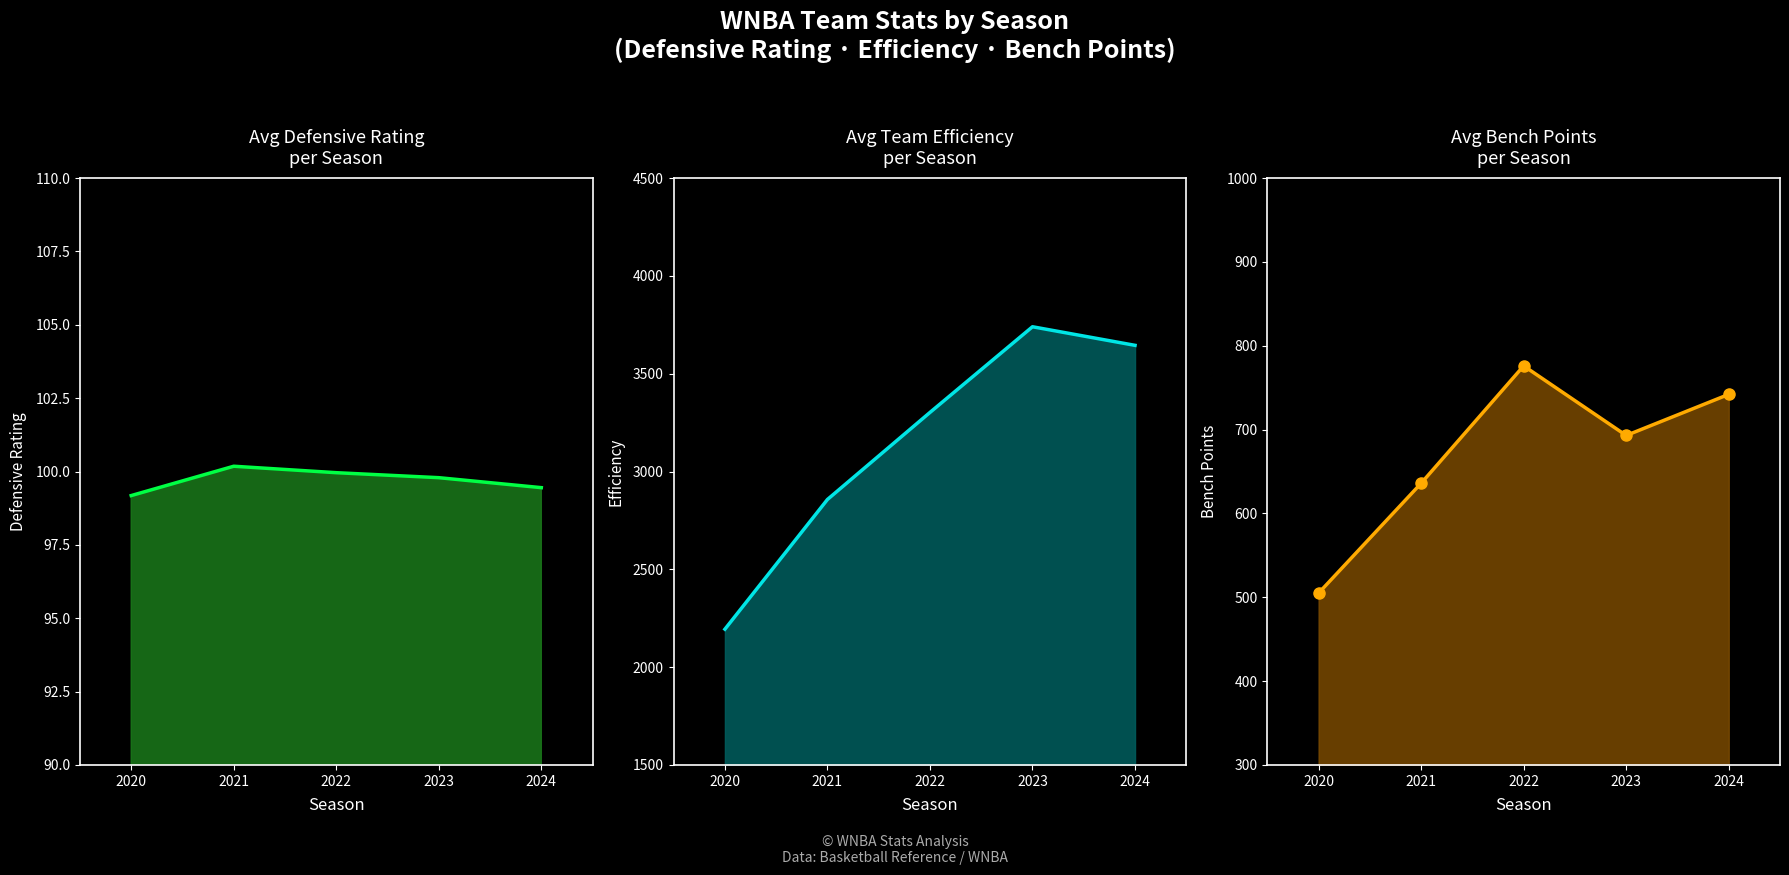

What is the value of the Avg Team Efficiency line point at the 3rd from the left?

3302.0